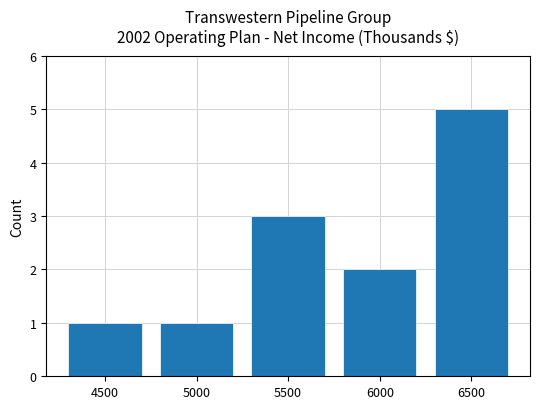

What is the sum of the values at 6500 and 6000?

7